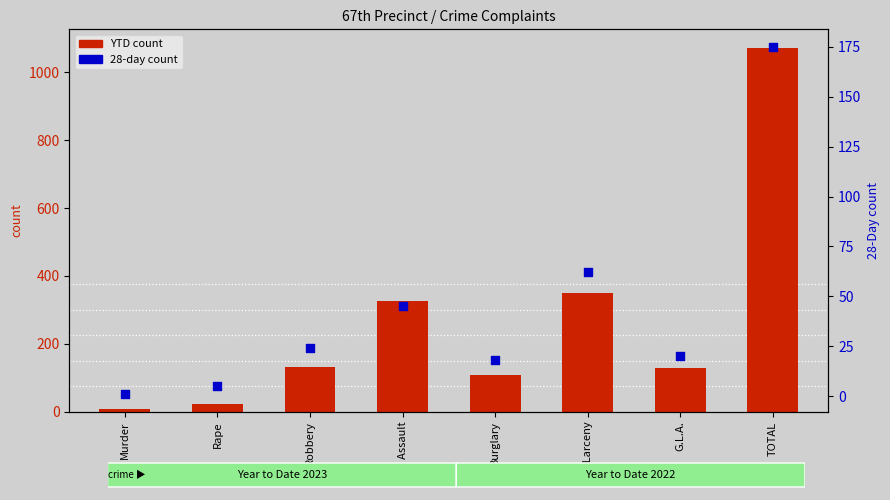

Is the value of 2023 28Day at G.L.A. greater than the value of 2023 YTD at Fel. Assault?

No